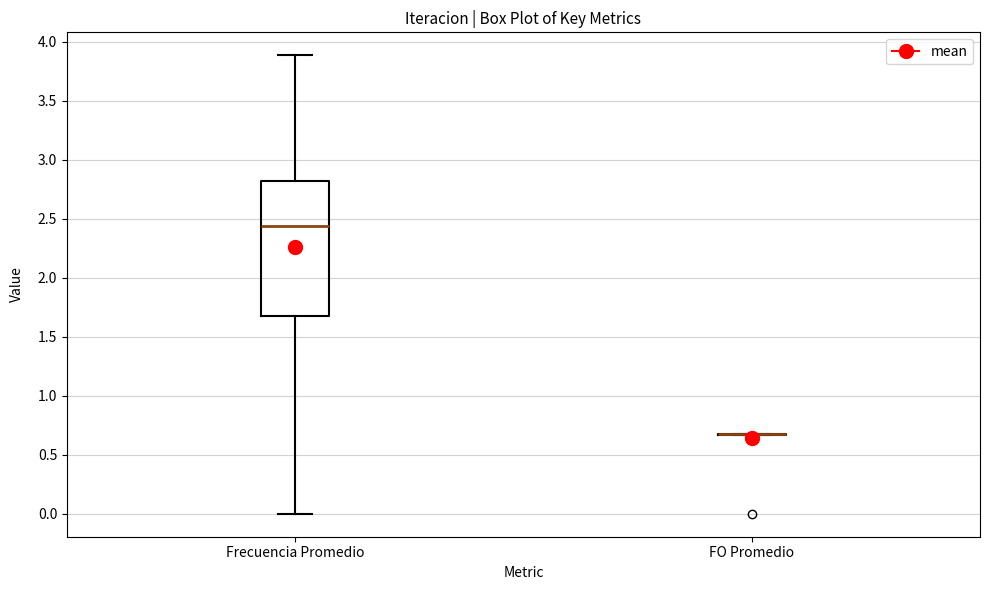

Reading left to right, transcribe this box plot: for each box, give where its median line is, the range the box spans, and where its two whiskers end, as read against the y-axis. The values are not printed on the chart, so give them approximately, as read against the axis.

Frecuencia Promedio: median 2.45, box 1.70 to 2.80, whiskers 0.00 to 3.90
FO Promedio: box collapsed to a line at 0.65, whiskers 0.65 to 0.70